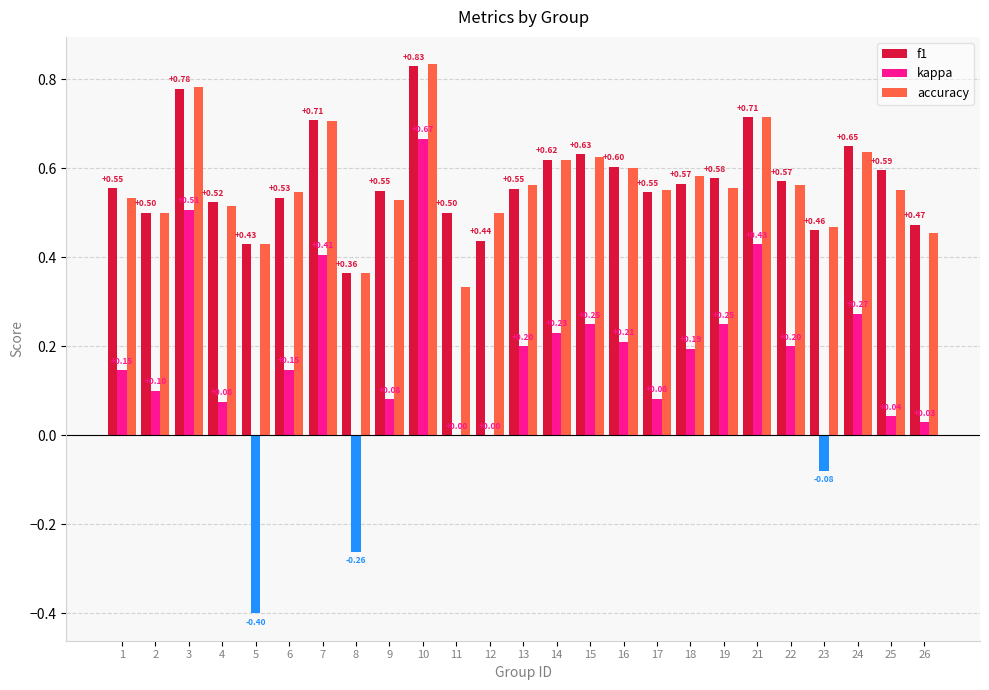

What is the sum of all kappa values?

3.8